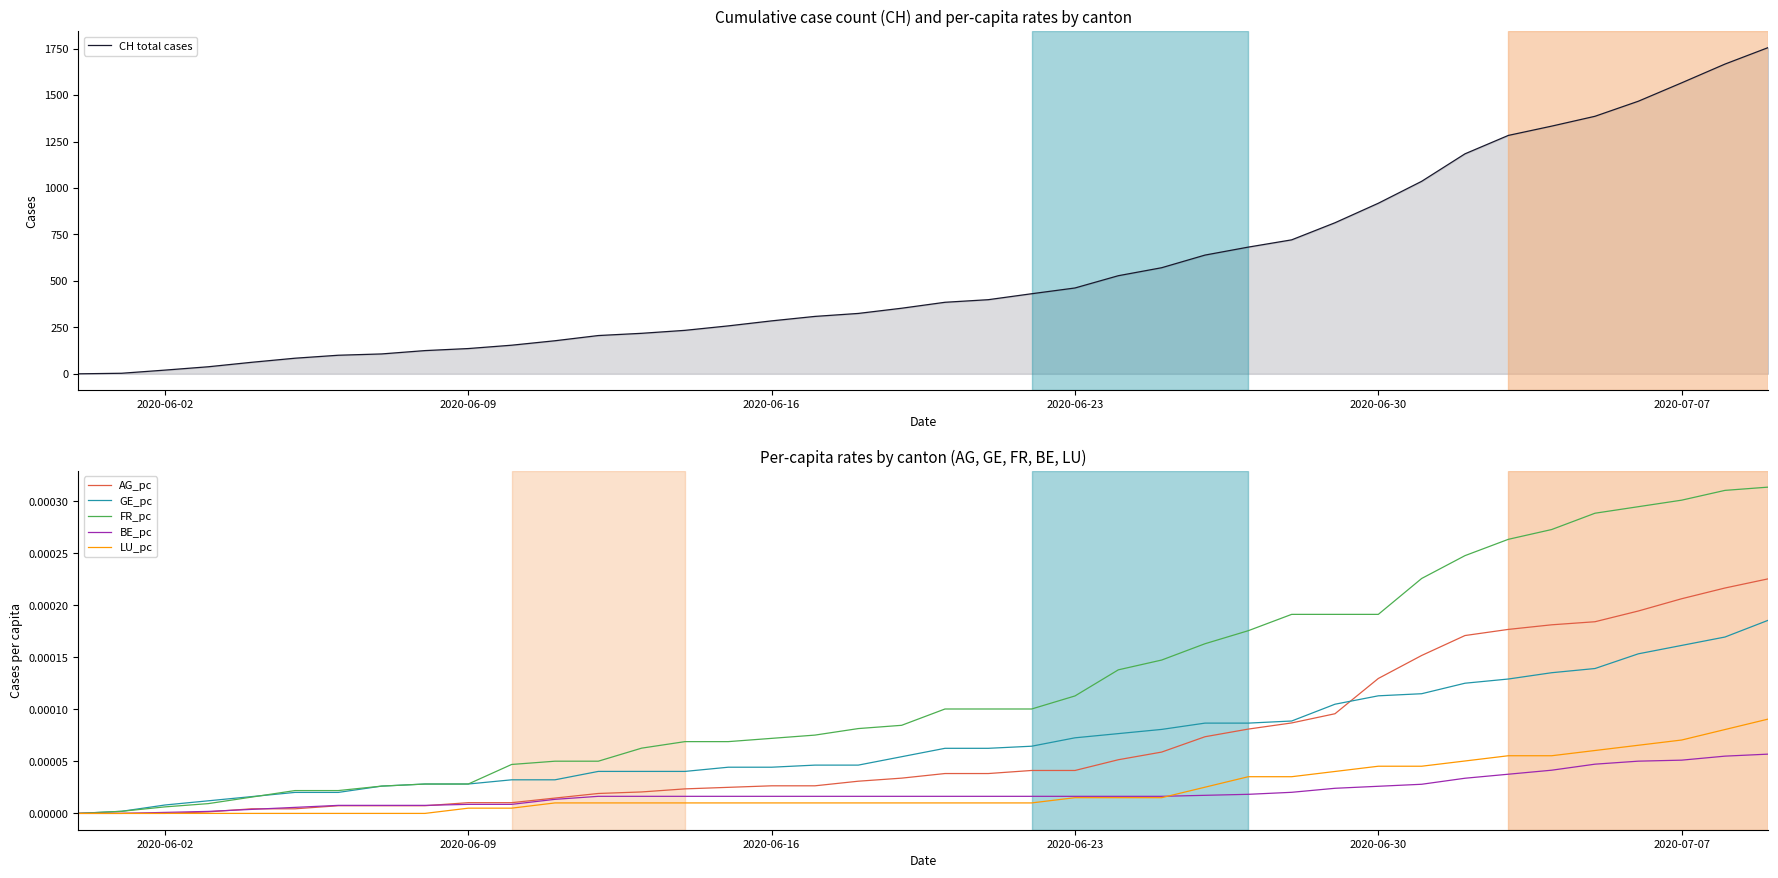

What is the difference between the maximum and minimum values in the CH total cases series?

1756